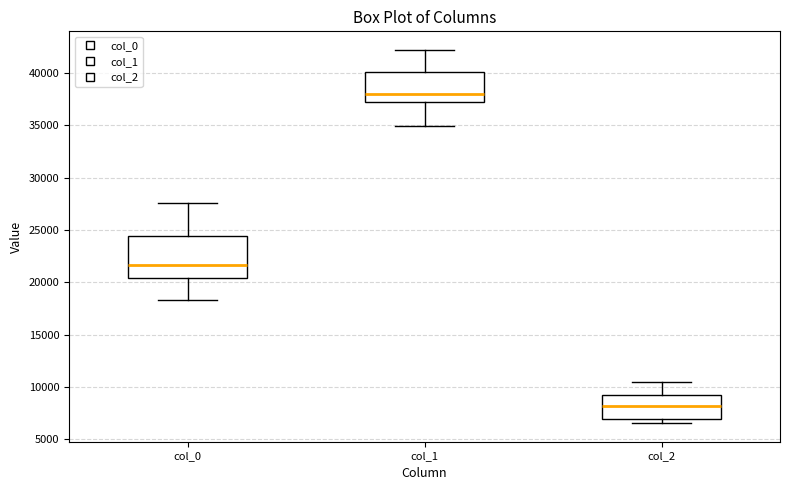

Where does the upper whisker of the box for col_1 end on the y-axis? The values are not printed on the chart, so give them approximately, as read against the axis.

42000